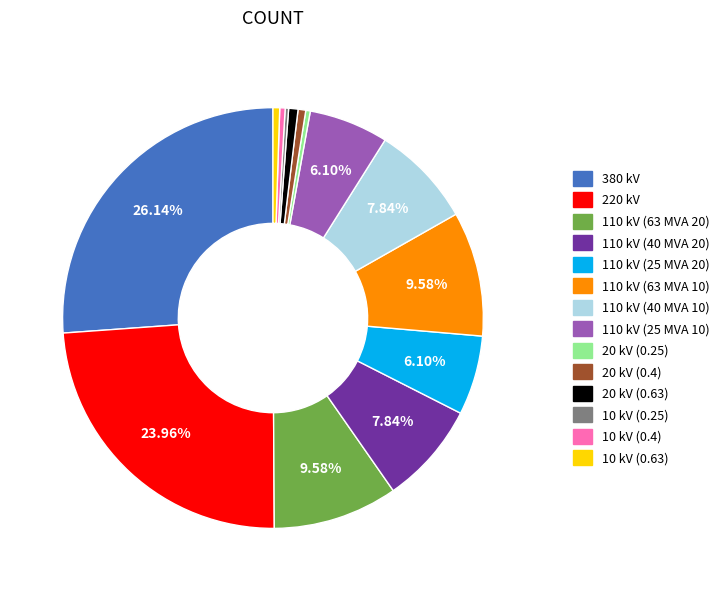

Does 20 kV (0.25) represent more than half of the total?

No